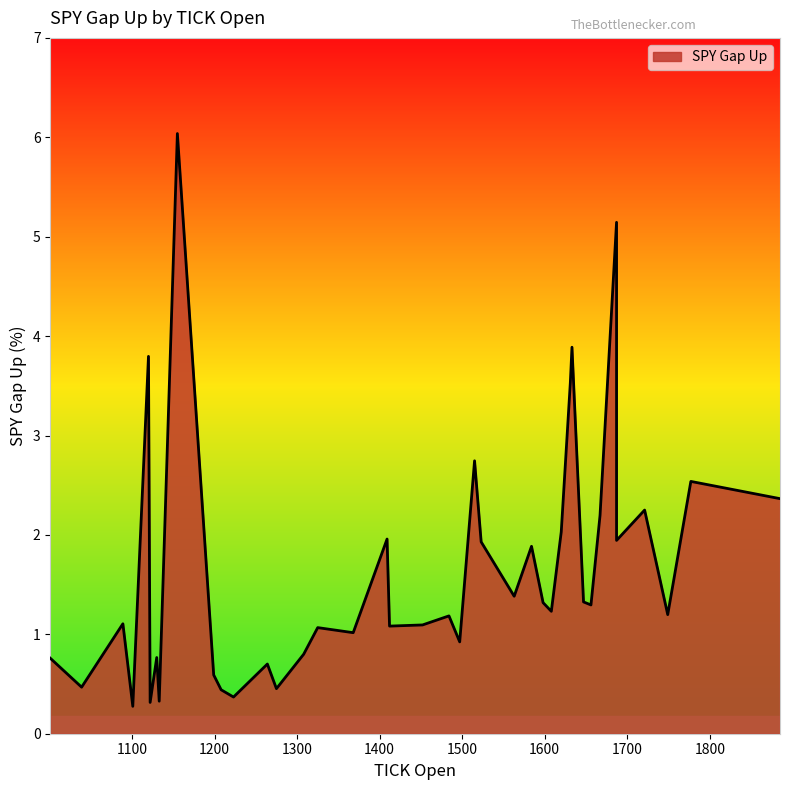

What is the difference between the second highest and second lowest values?

4.8